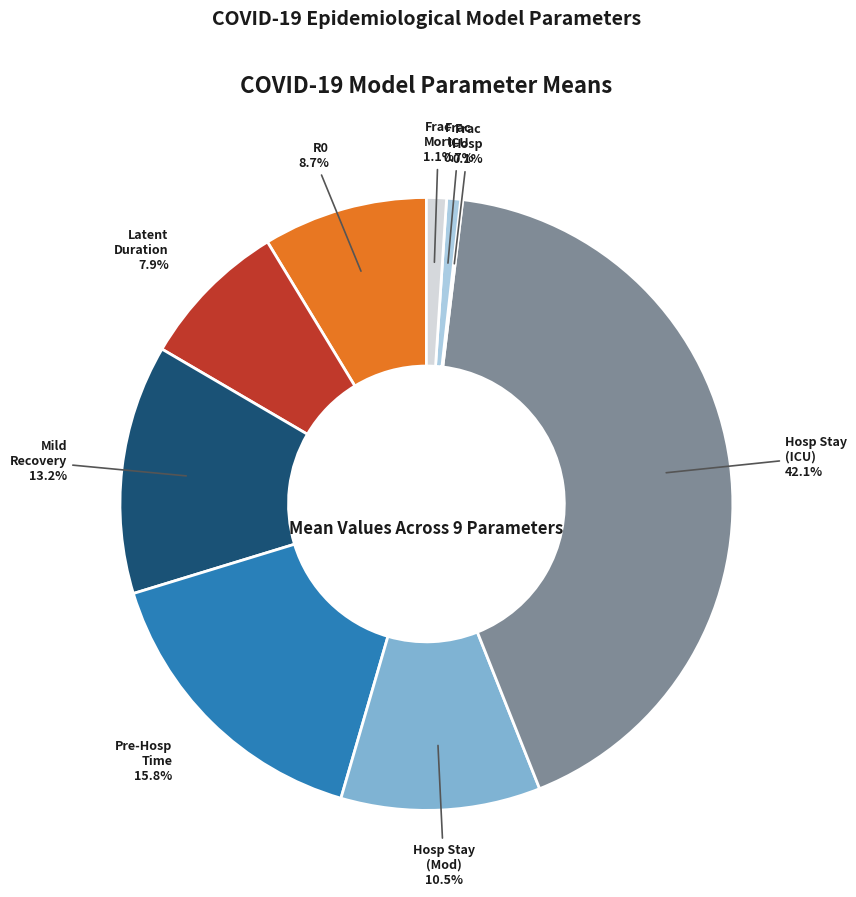

Approximately how many times larger is the value at Hosp Stay (Mod) compared to R0?

1.2